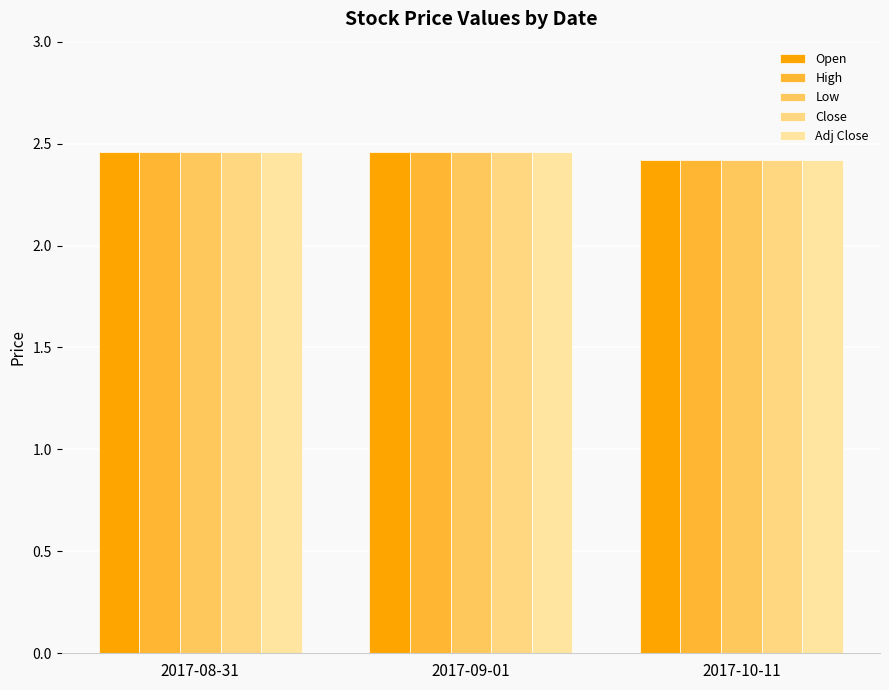

What is the total value across all series at 2017-10-11?

12.1